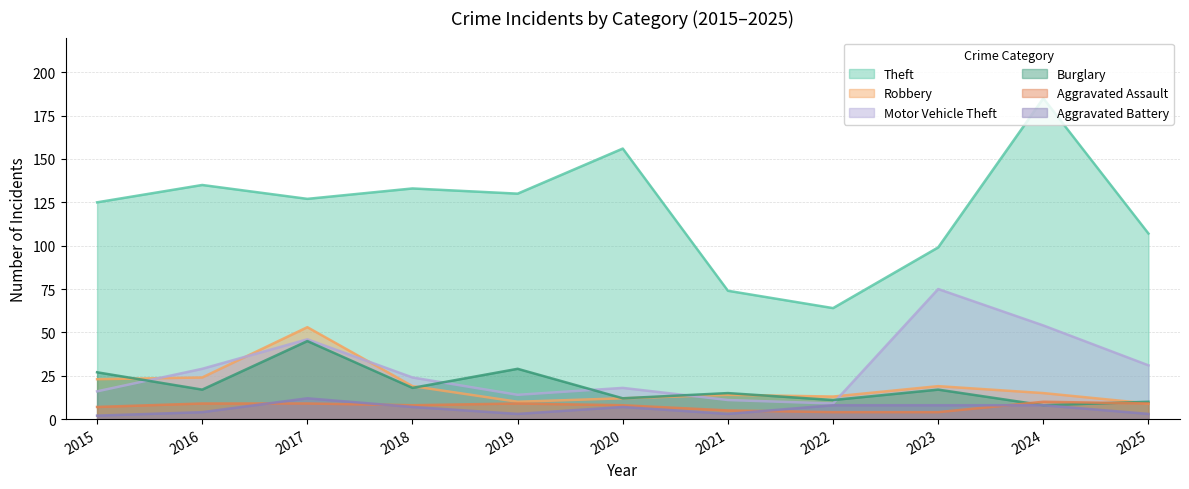

How many data points in Motor Vehicle Theft are above 24?

5